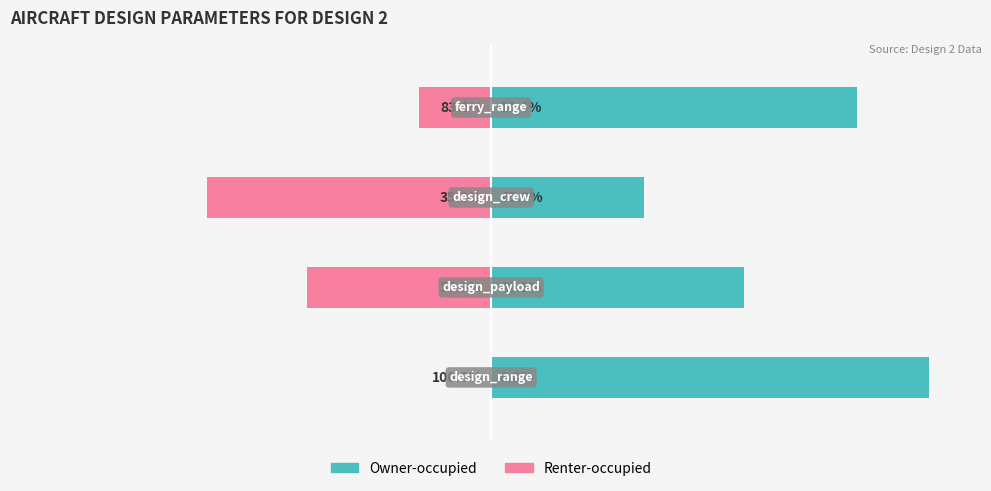

What is the difference between the second highest and second lowest values in the Renter-occupied series?

25.7